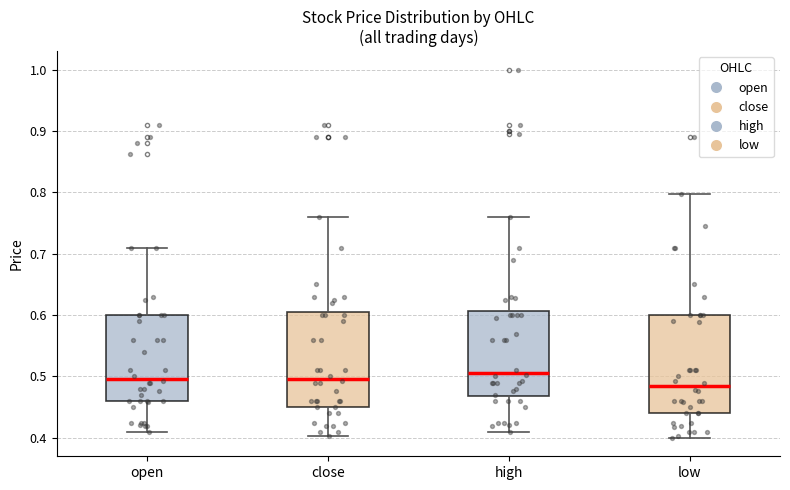

Which box has the lowest median line?

low